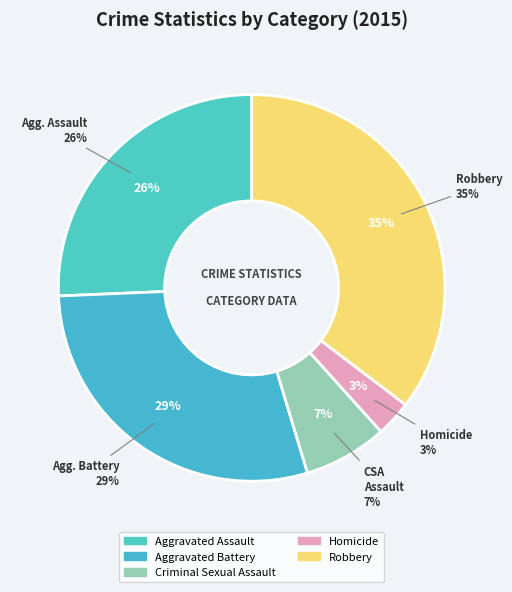

Is it true that Aggravated Assault is 11% of the pie?

False